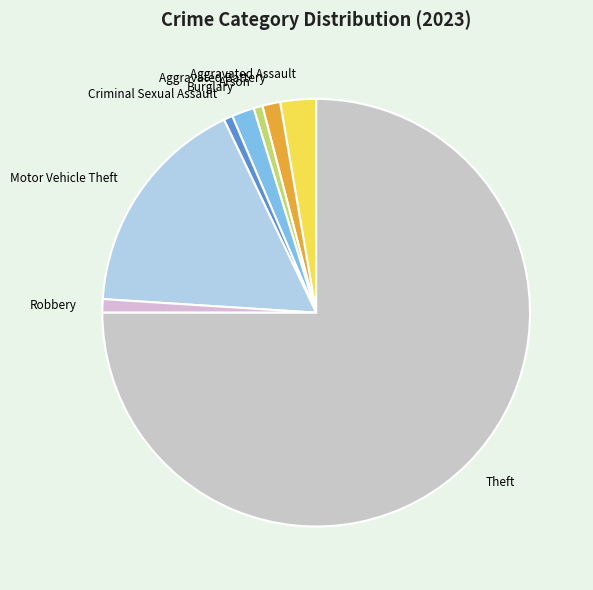

Is Robbery the majority of the pie?

No